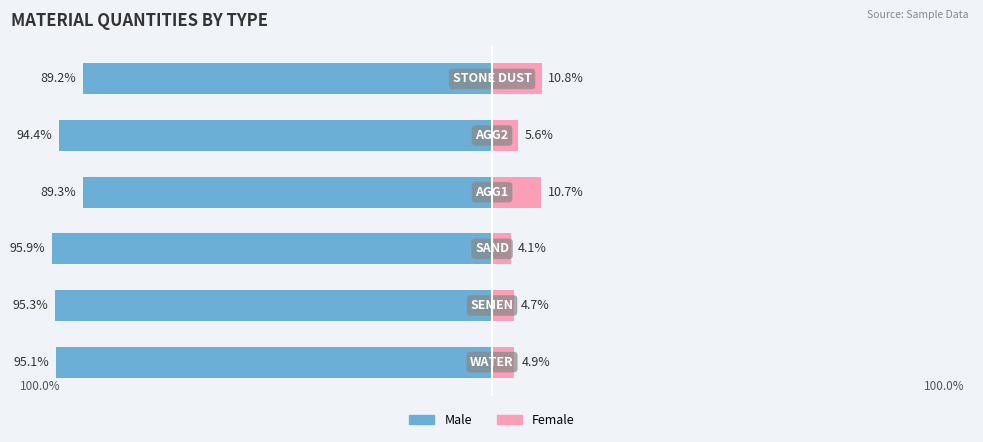

What is the sum of all Male values?

-559.3